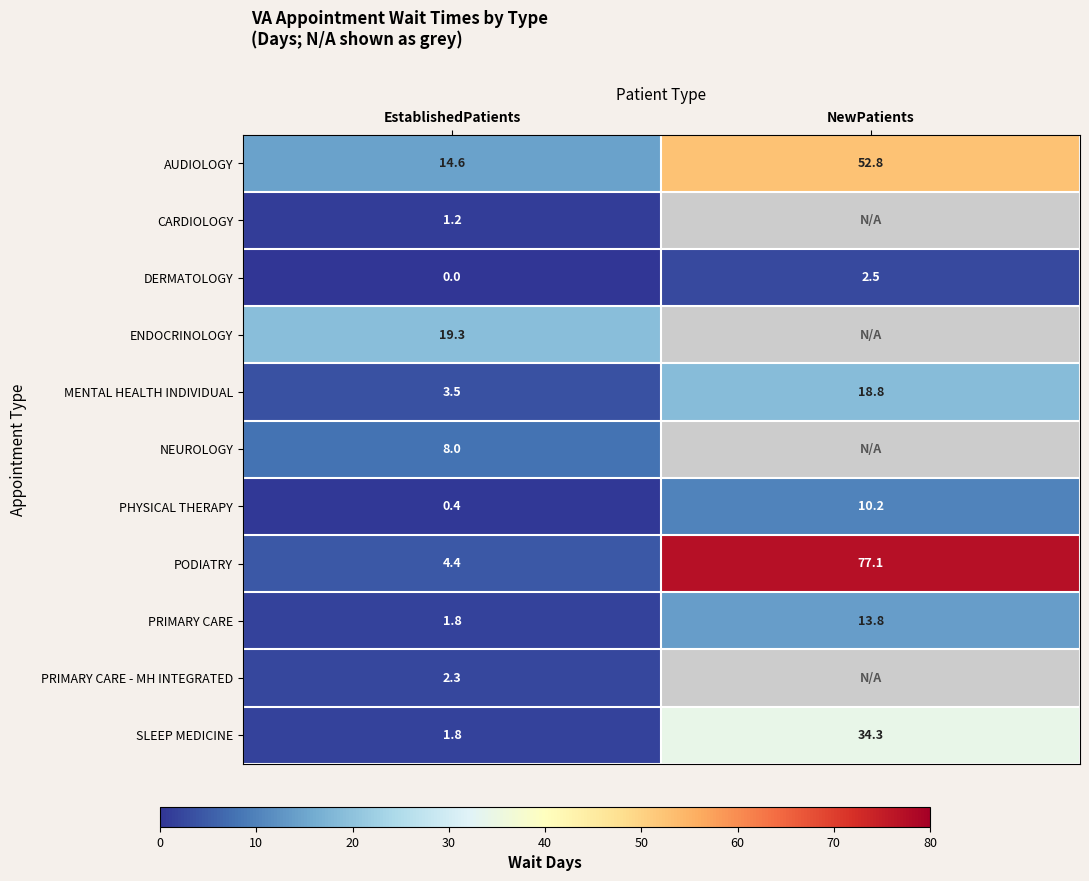

What is the sum of all PHYSICAL THERAPY values?

10.6